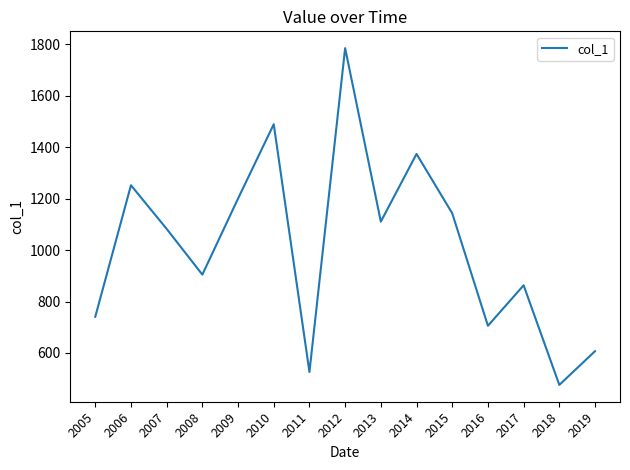

What is the difference between the values at 2005 and 2015?

402.3